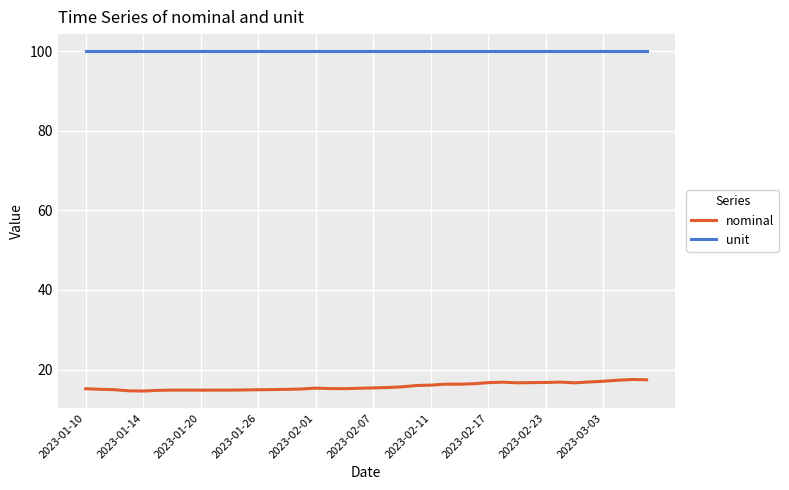

Which series has the largest total across all categories?

unit